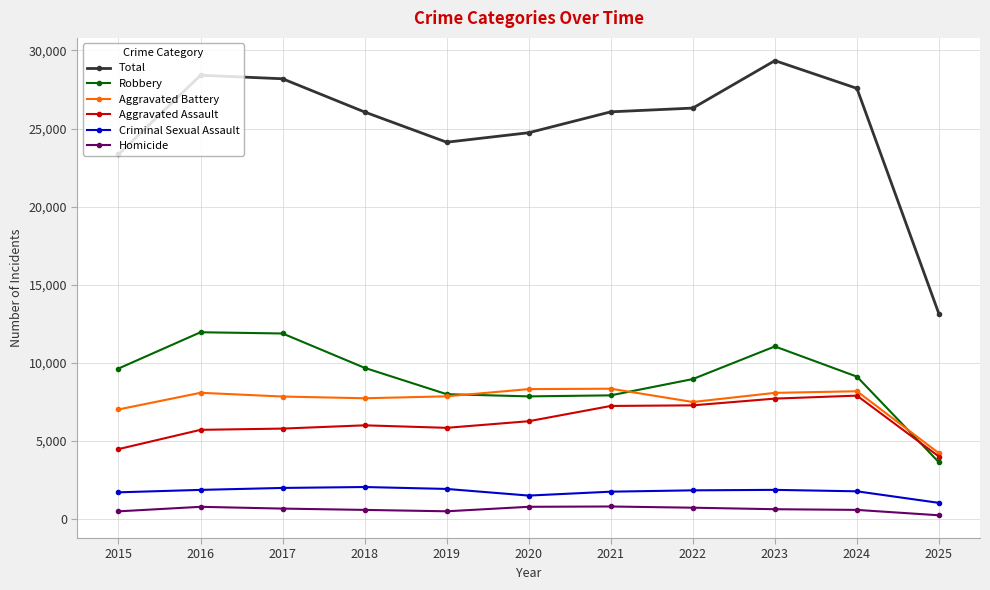

What is the difference between the Aggravated Battery values at 2017 and 2015?

827